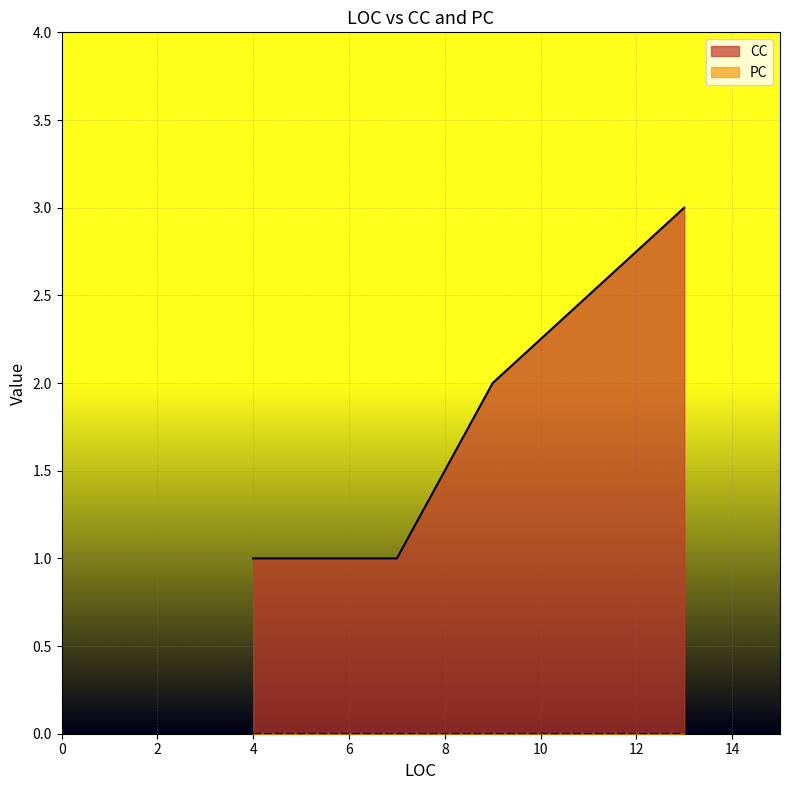

At 5, list the series in order from smallest to largest.

PC, CC